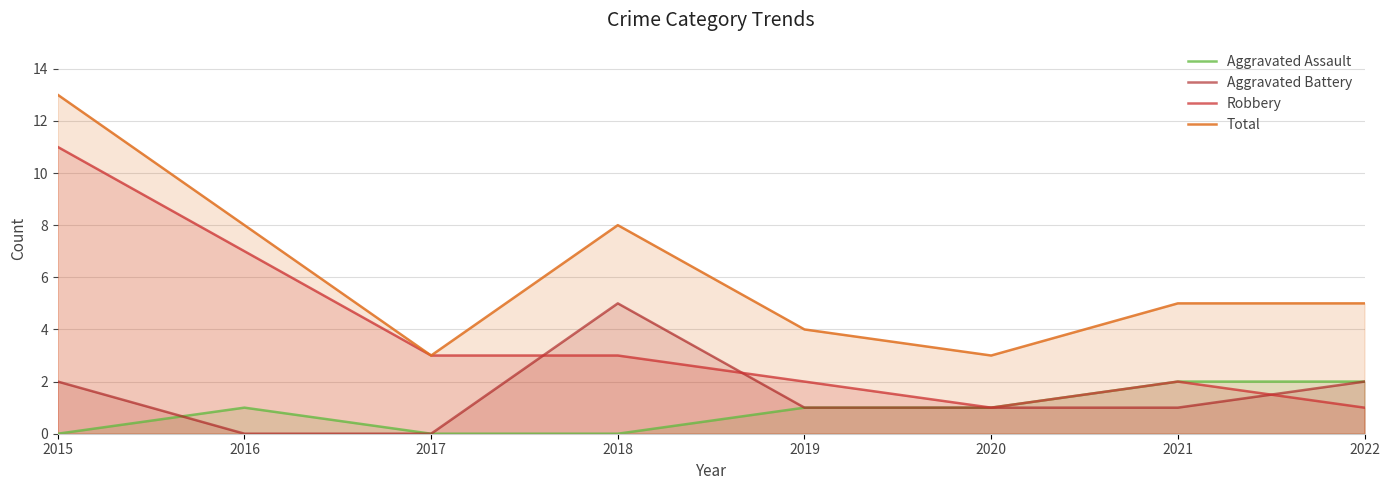

Reading right to left, what are all the values shown in this chart?

Aggravated Assault: 2022=2	2021=2	2020=1	2019=1	2018=0	2017=0	2016=1	2015=0
Aggravated Battery: 2022=2	2021=1	2020=1	2019=1	2018=5	2017=0	2016=0	2015=2
Robbery: 2022=1	2021=2	2020=1	2019=2	2018=3	2017=3	2016=7	2015=11
Total: 2022=5	2021=5	2020=3	2019=4	2018=8	2017=3	2016=8	2015=13